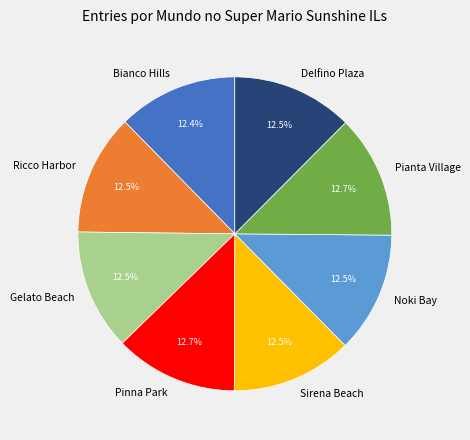

What is the total percentage of Pianta Village and Gelato Beach?

25.1%